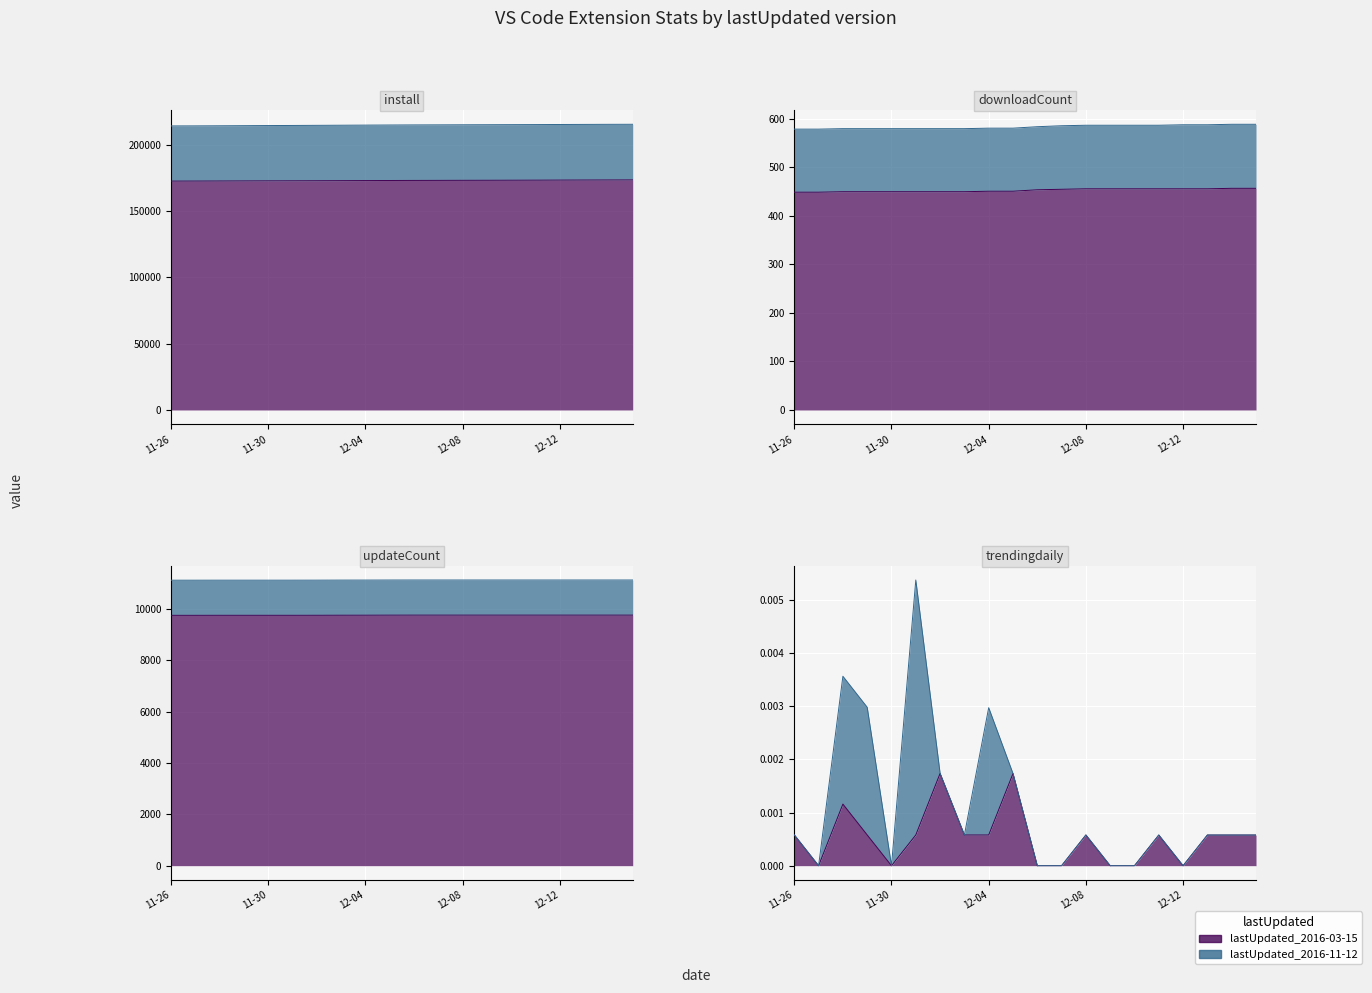

At which label does downloadCount reach its peak?

2024-12-13